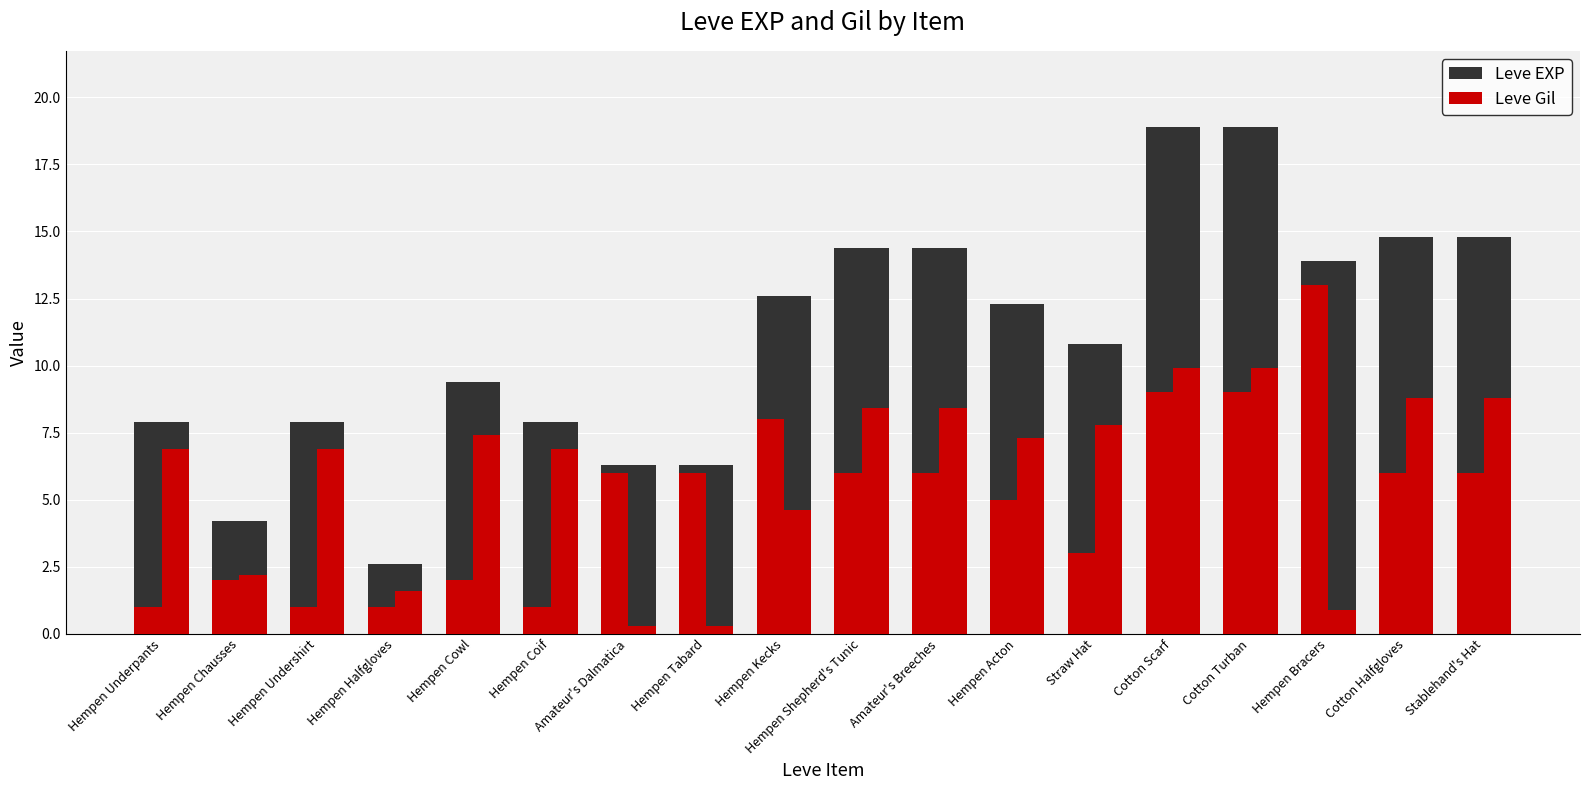

Reading left to right, transcribe all the data shown in this chart.

Leve EXP: 7.9	4.2	7.9	2.6	9.4	7.9	6.3	6.3	12.6	14.4	14.4	12.3	10.8	18.9	18.9	13.9	14.8	14.8
Leve Gil: 1.0	2.0	1.0	1.0	2.0	1.0	6.0	6.0	8.0	6.0	6.0	5.0	3.0	9.0	9.0	13.0	6.0	6.0